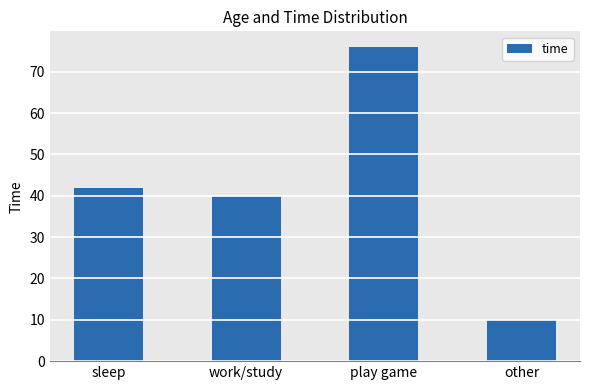

What position from the left is play game?

3